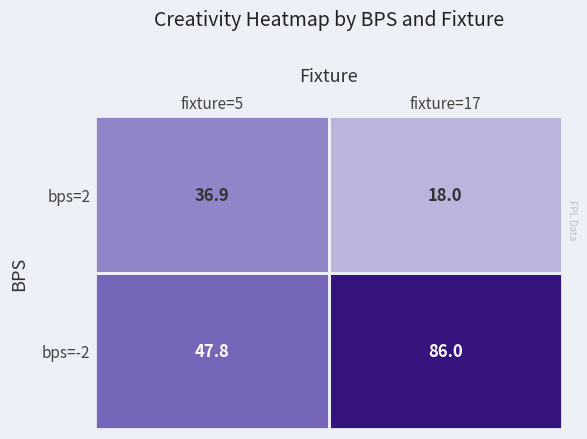

At which category is the sum across all series the highest?

fixture=17